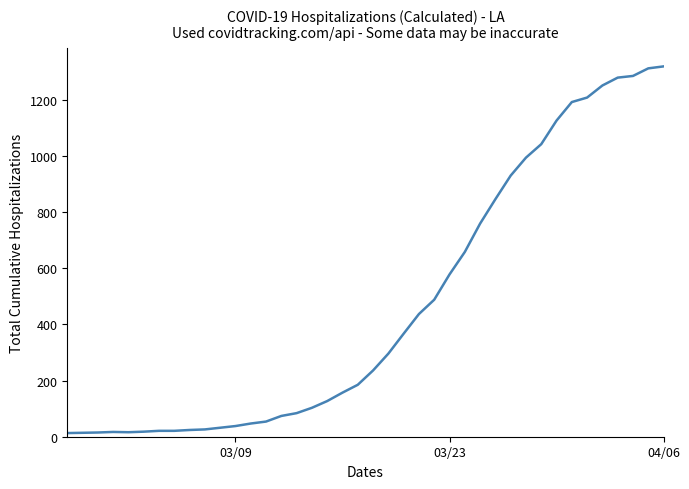

What is the maximum value shown in the chart?

1319